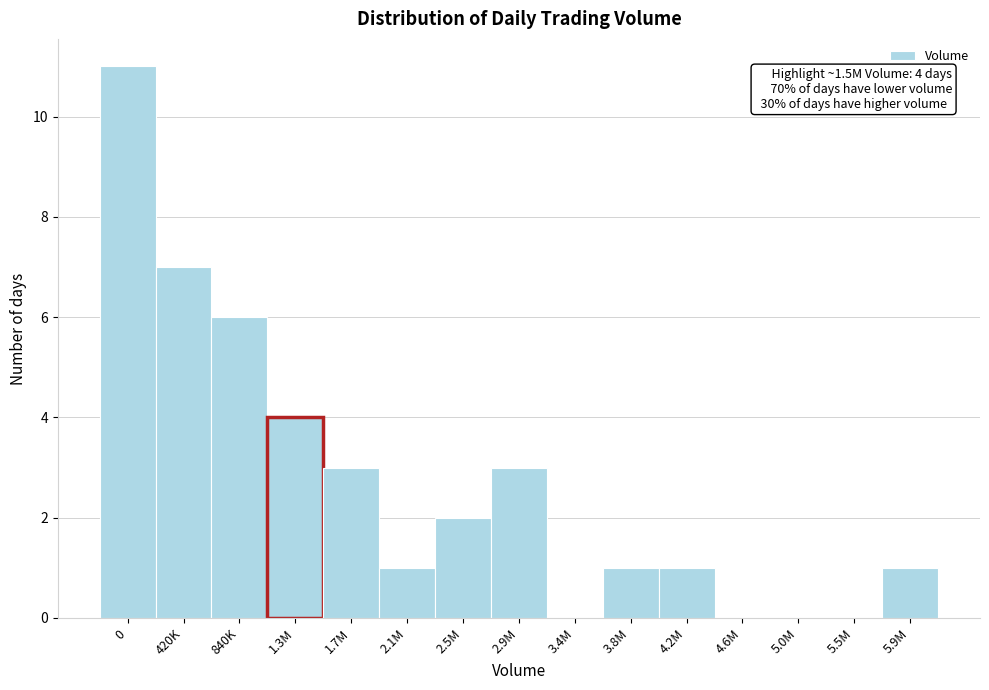

Reading left to right, what are all the values shown in this chart?

0=11	420K=7	840K=6	1.3M=4	1.7M=3	2.1M=1	2.5M=2	2.9M=3	3.4M=0	3.8M=1	4.2M=1	4.6M=0	5.0M=0	5.5M=0	5.9M=1